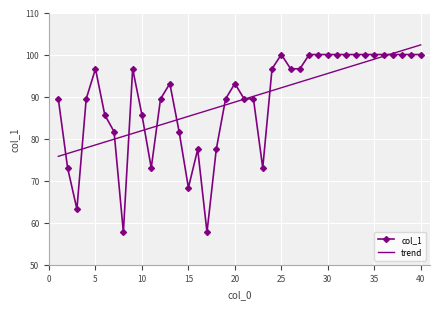

What is the lowest value of the trend series?

75.8